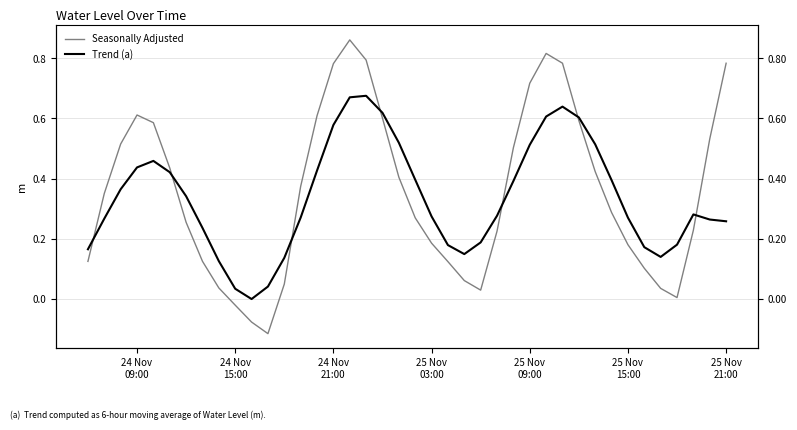

At how many categories does at least one series exceed 0?

39